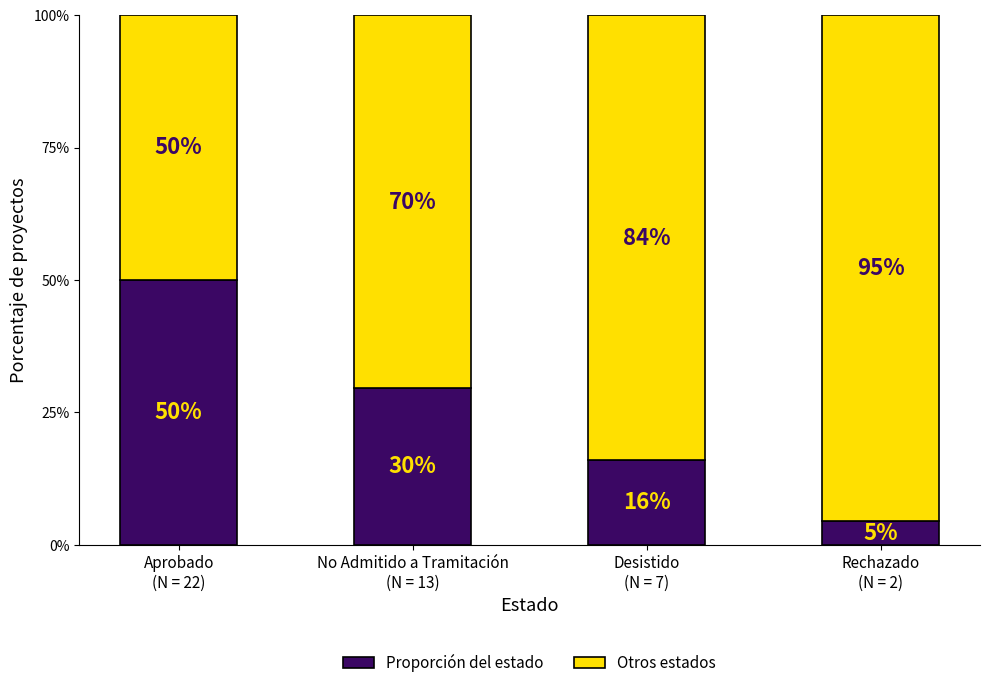

What is the maximum value for Proporción del estado?

50.0